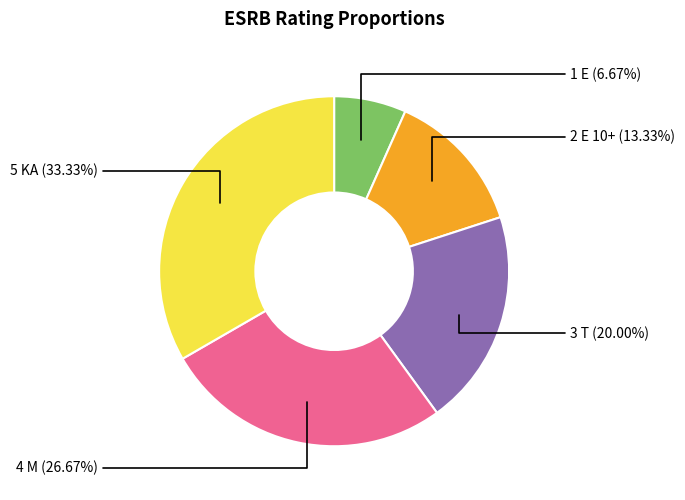

Is there any slice that represents more than half of the pie?

No